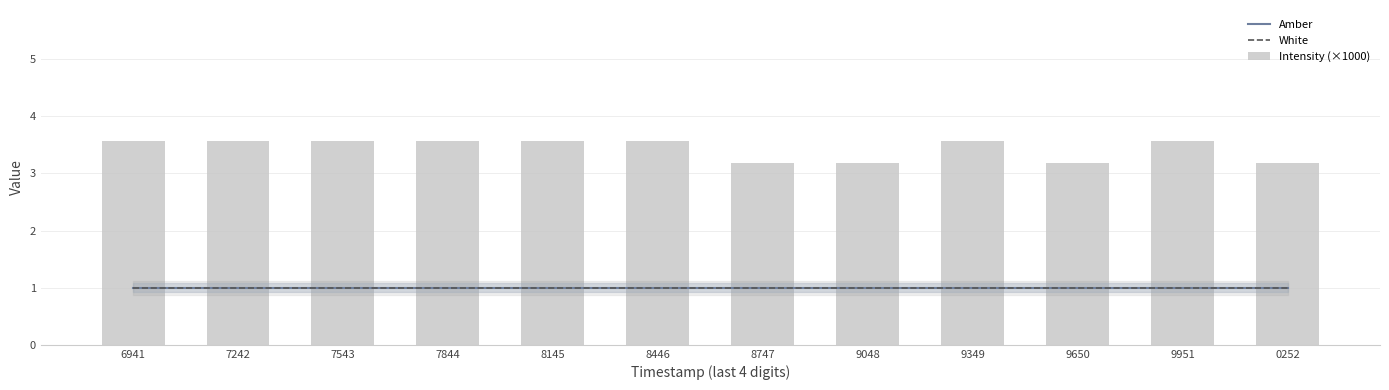

What is the maximum value shown in the chart?

3.6